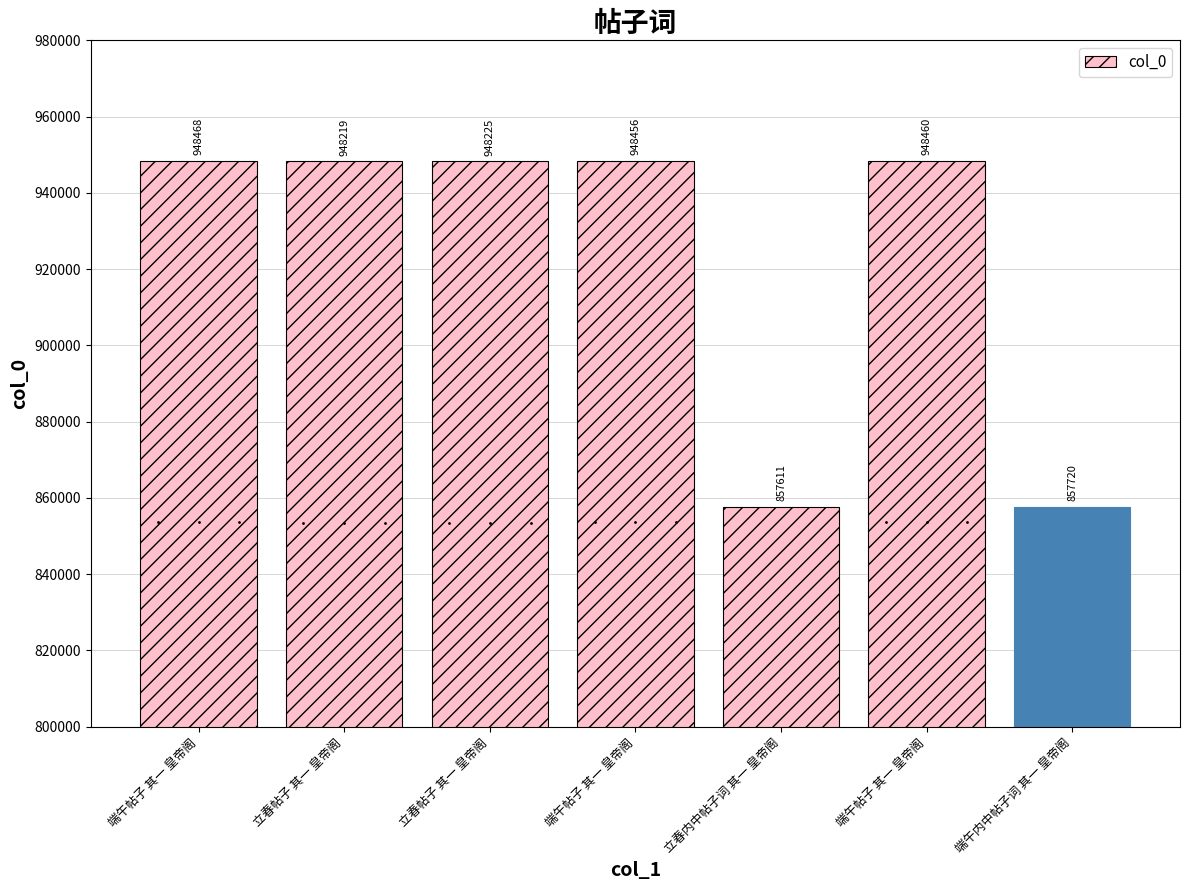

Does the chart contain stacked bars?

No